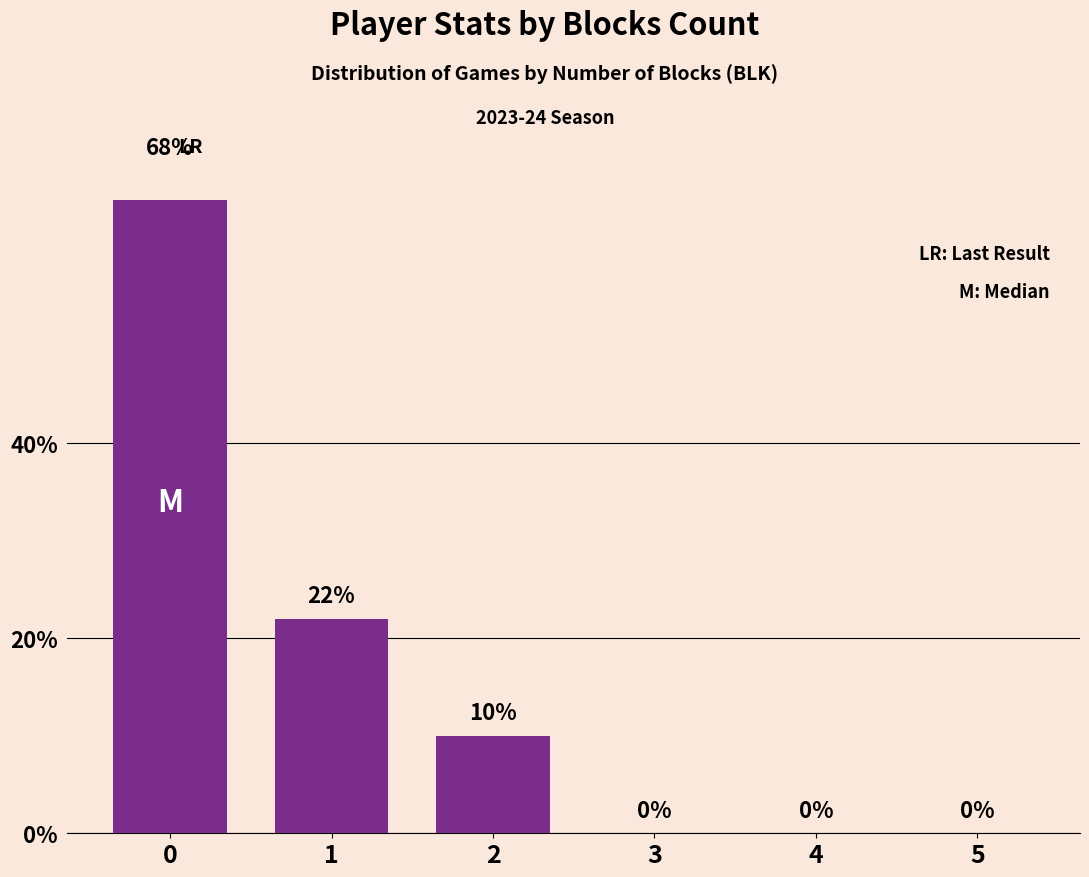

Reading left to right, transcribe all the data shown in this chart.

68	22	10	0	0	0